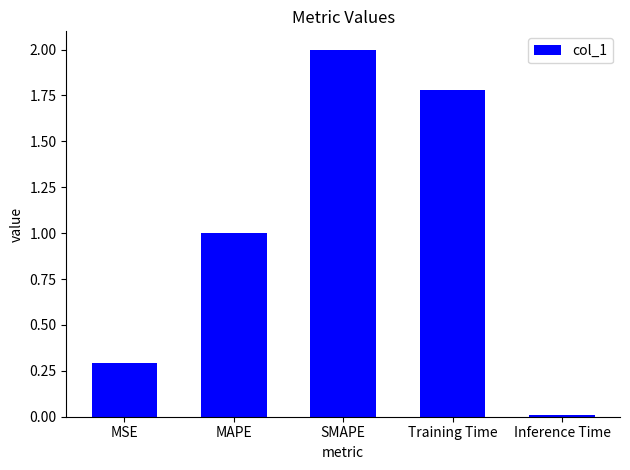

Which has a higher value, MAPE or Training Time?

Training Time